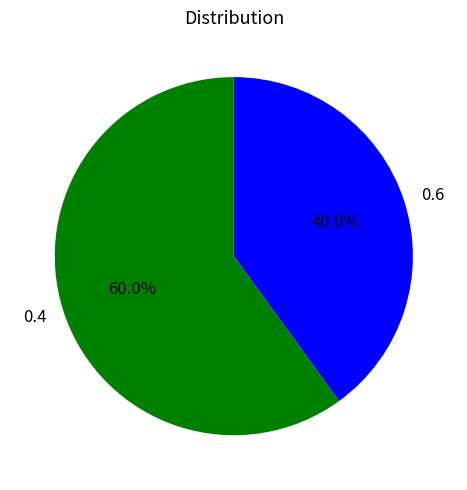

To the nearest percent, what is the average slice percentage?

50%